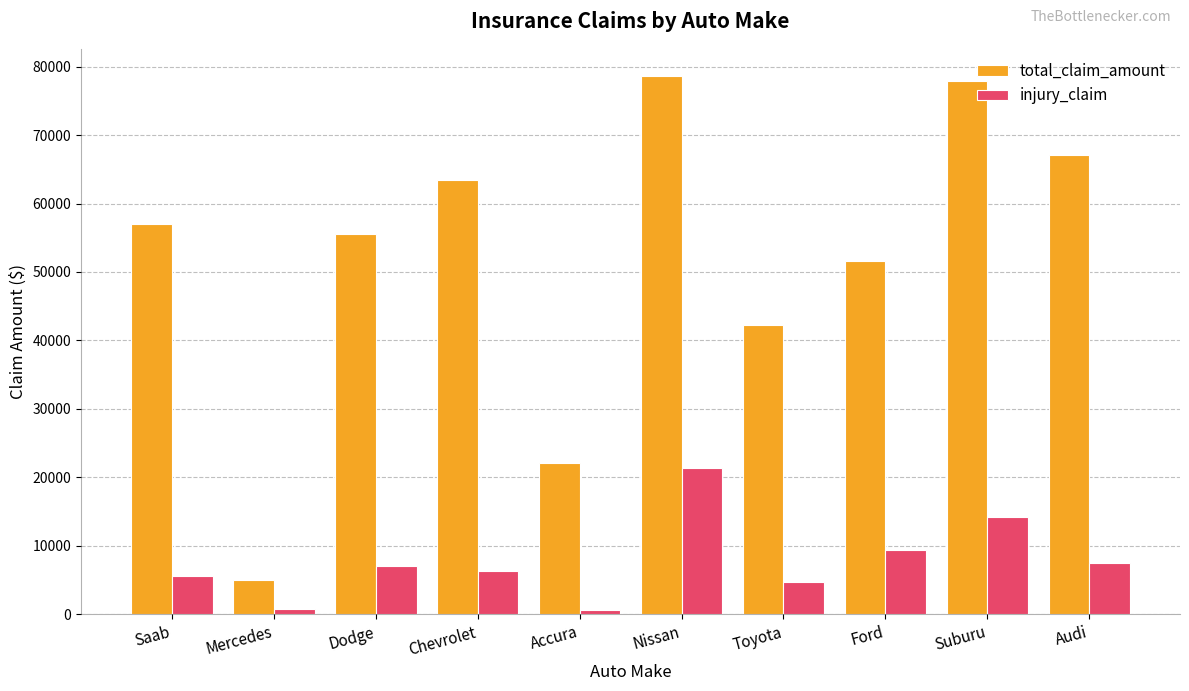

What is the difference between the highest and lowest values at Toyota?

37600